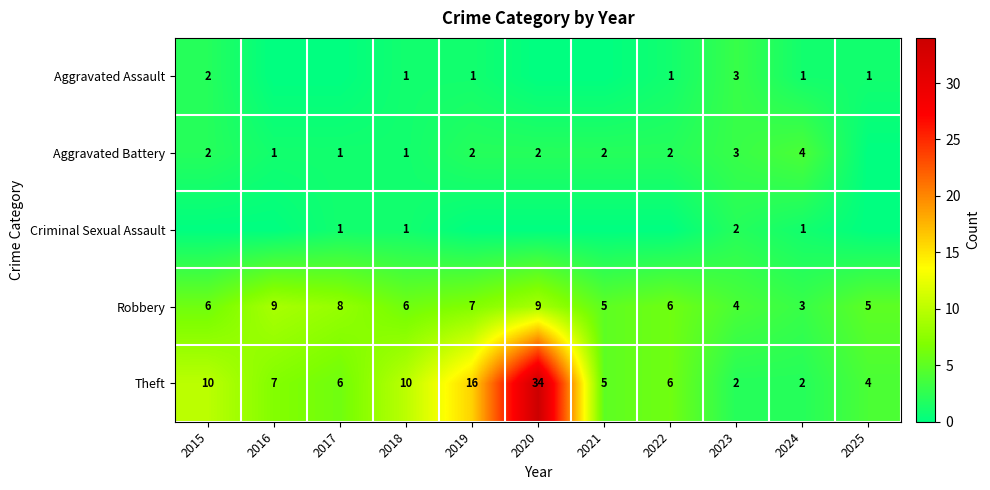

Count the number of data series in this chart.

5